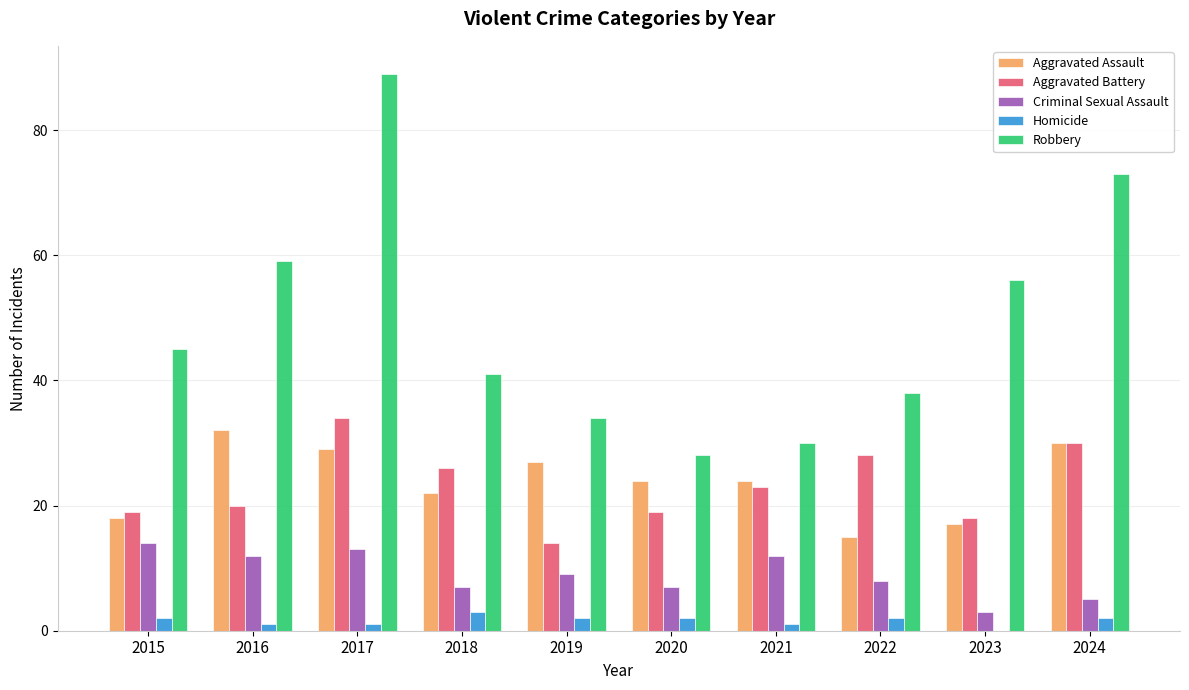

Is it true that Homicide equals 3 at 2018?

True